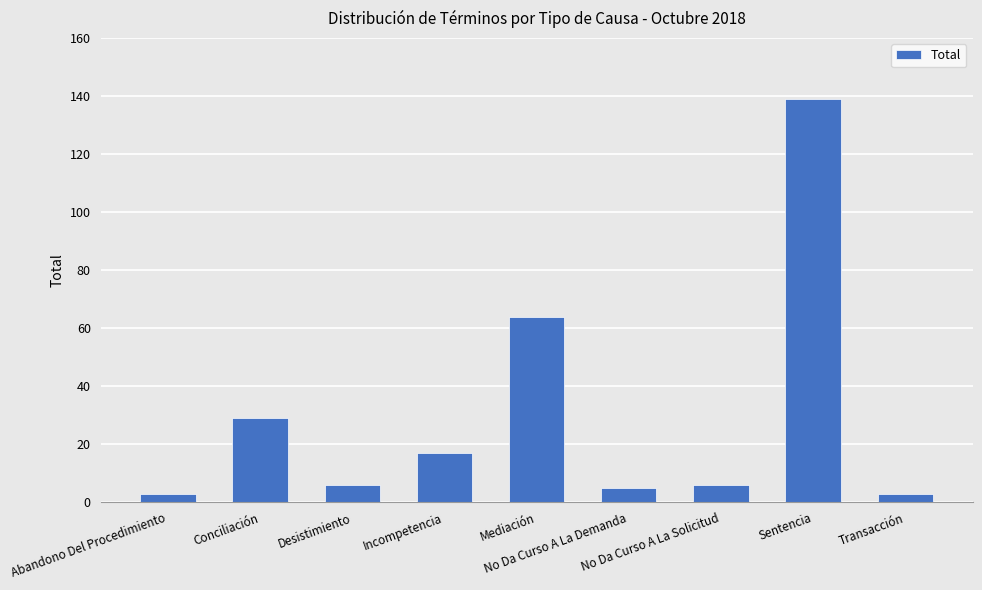

What is the sum of all values?

272